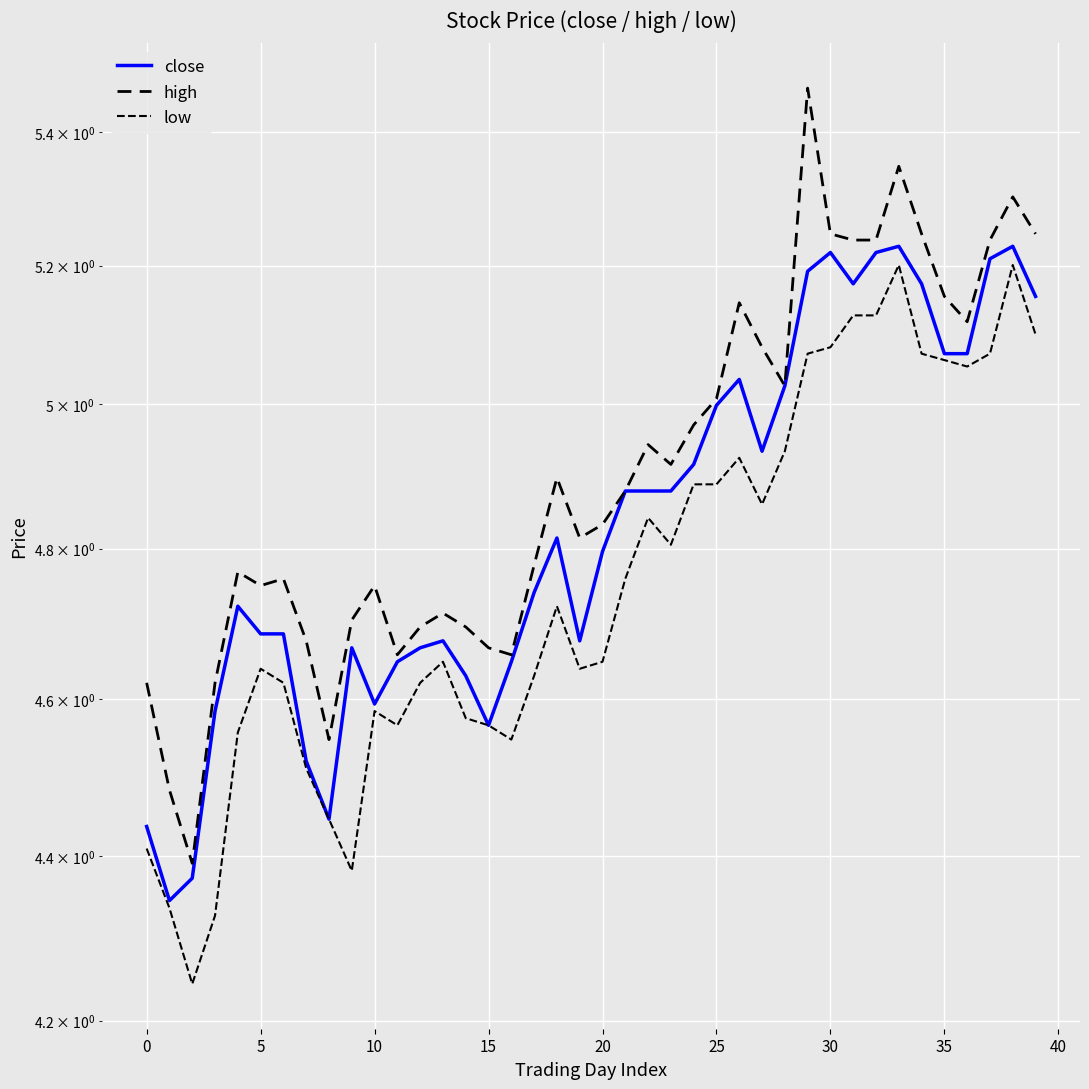

Between 36 and 27, which is larger?

36